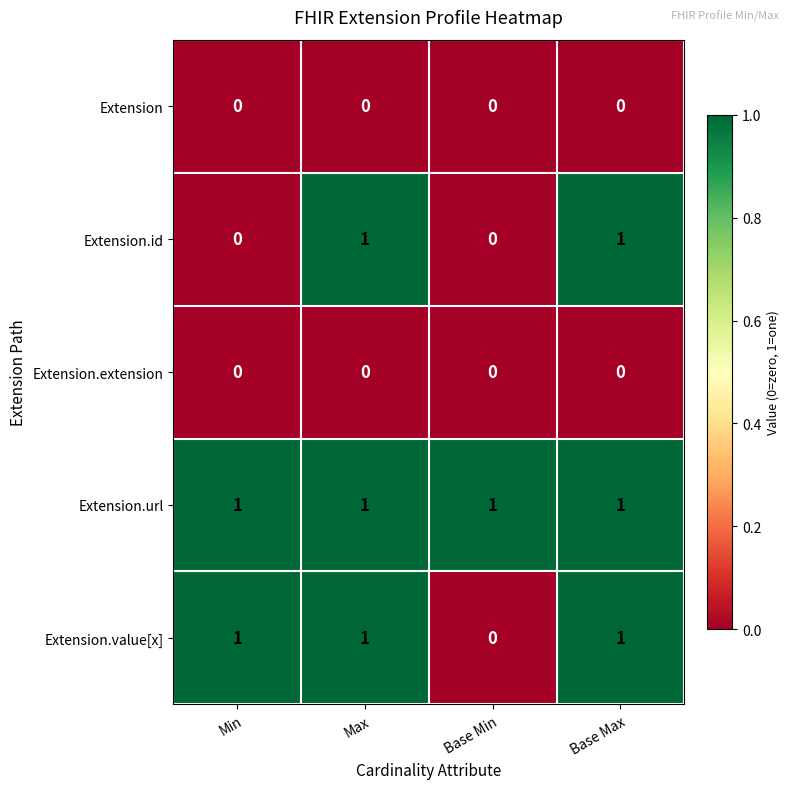

Which series changed the most between Min and Base Max?

Extension.id